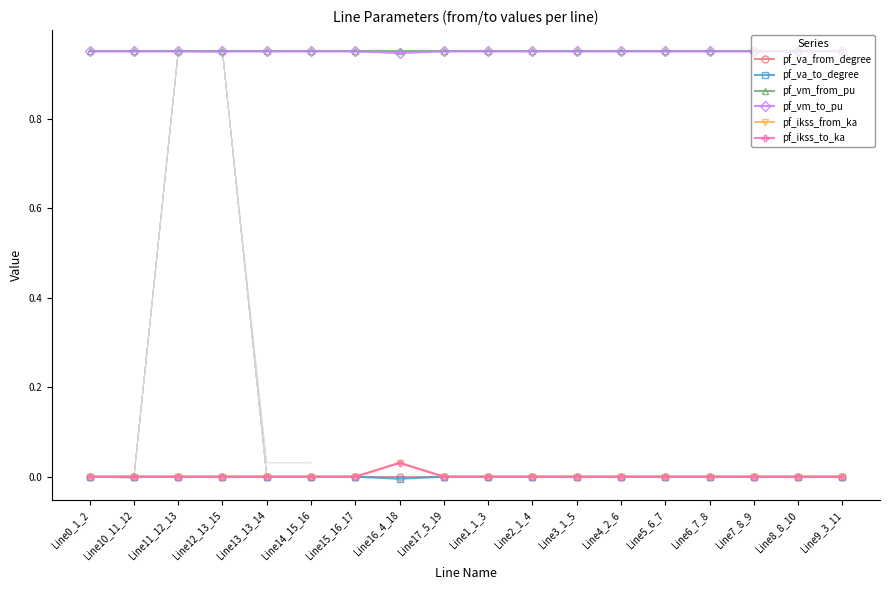

At which label does pf_ikss_from_ka reach its peak?

Line16_4_18